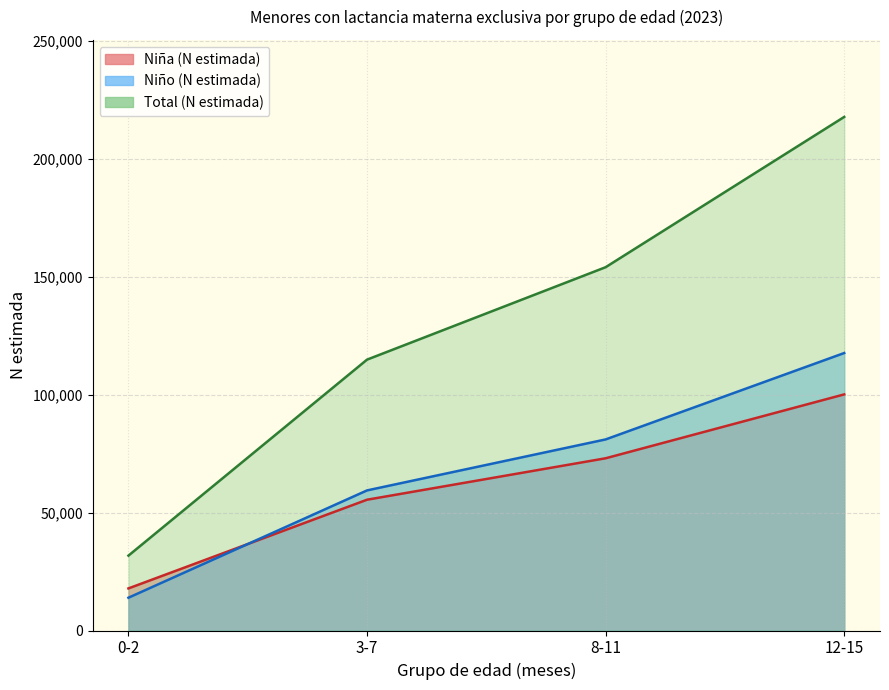

How many series are shown in this chart?

3